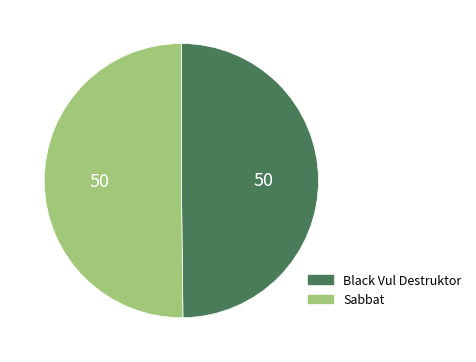

Combined, do Black Vul Destruktor and Sabbat account for over 50%?

Yes